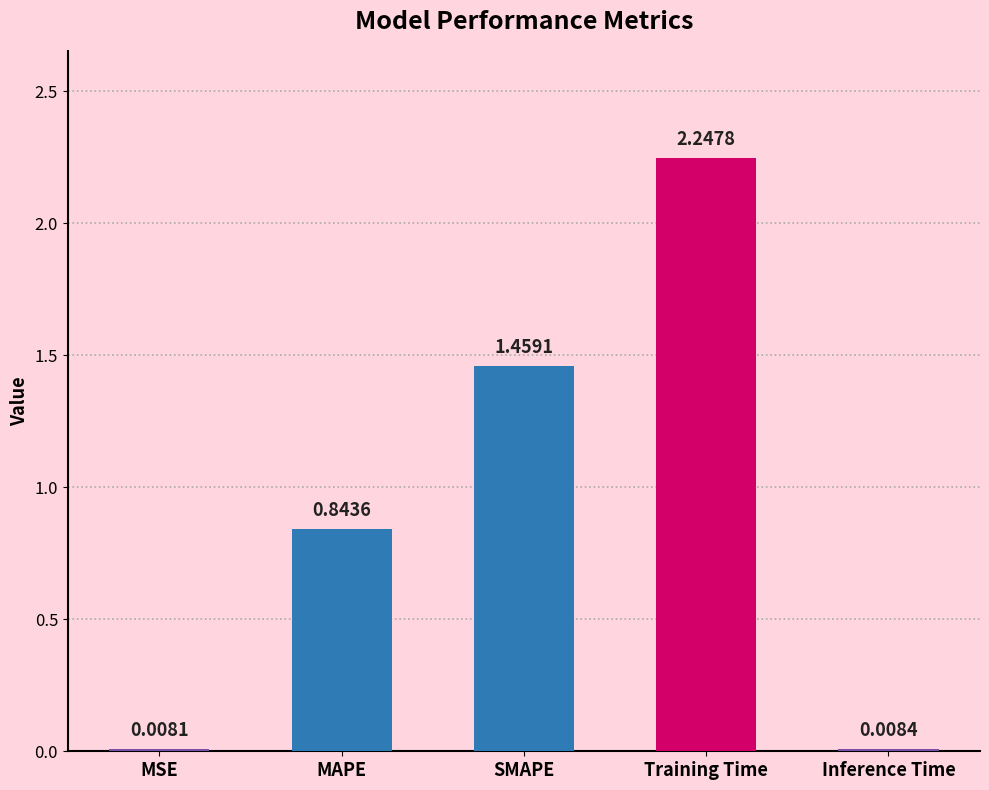

What is the sum of all values?

4.6